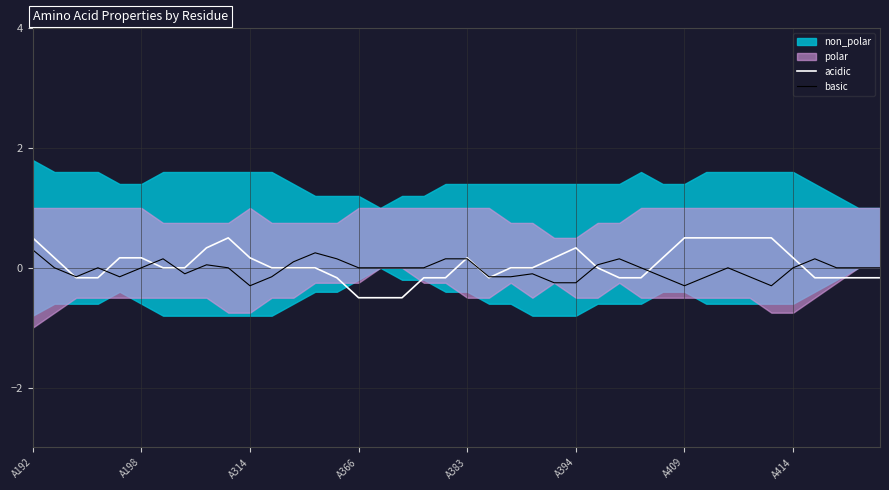

At which label does basic first exceed 0?

A192